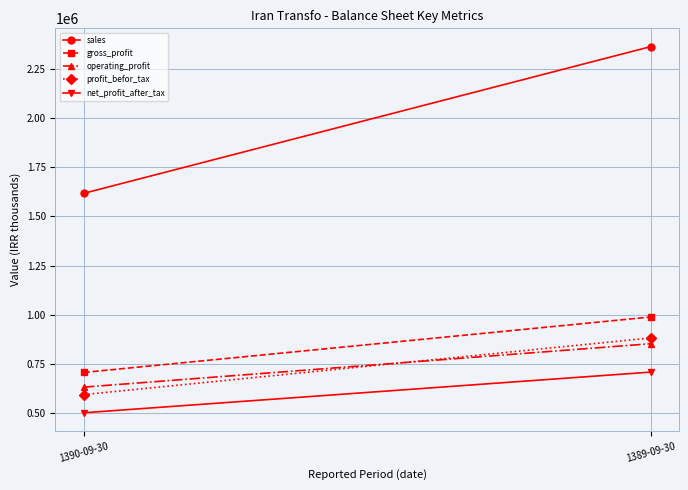

Which series has the largest total across all categories?

sales